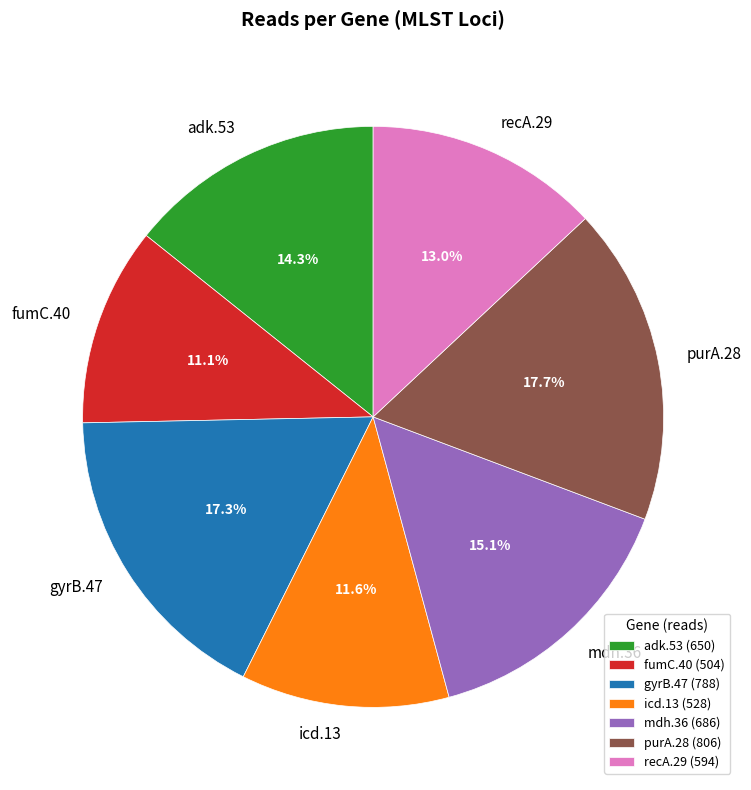

Which has a higher value, fumC.40 or adk.53?

adk.53